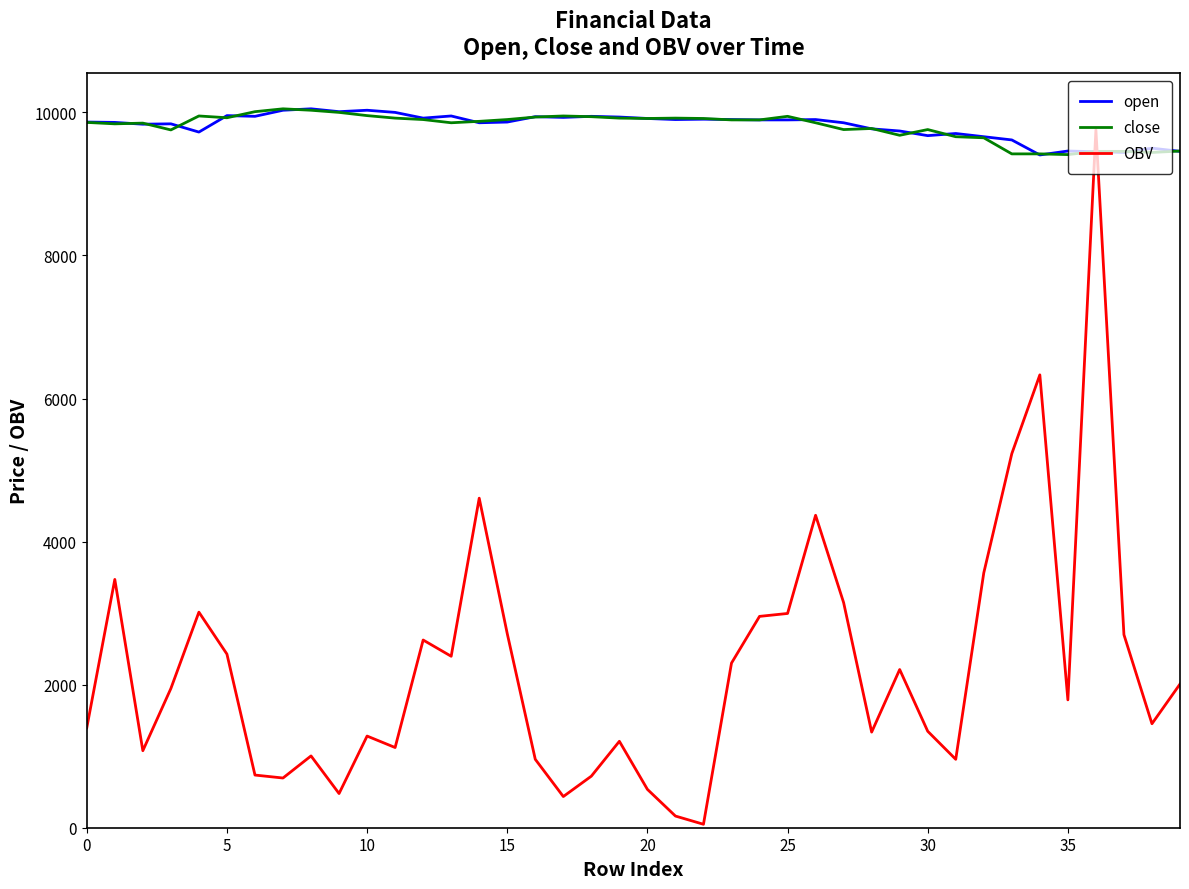

Does the chart display data point markers on the line(s)?

No